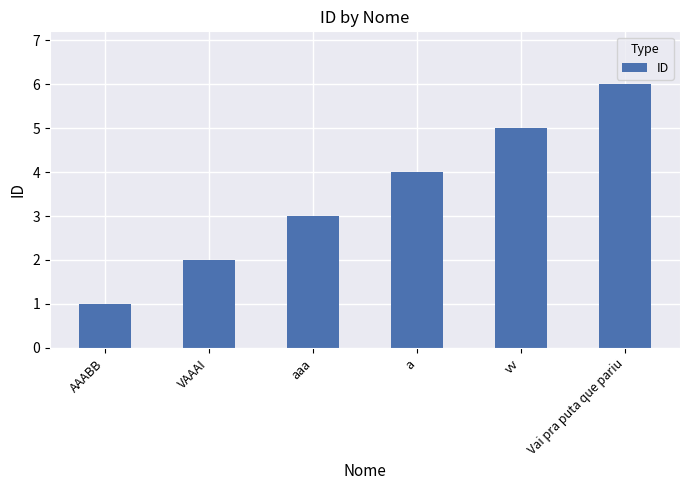

What is the change in value from AAABB to VAAAI?

+1